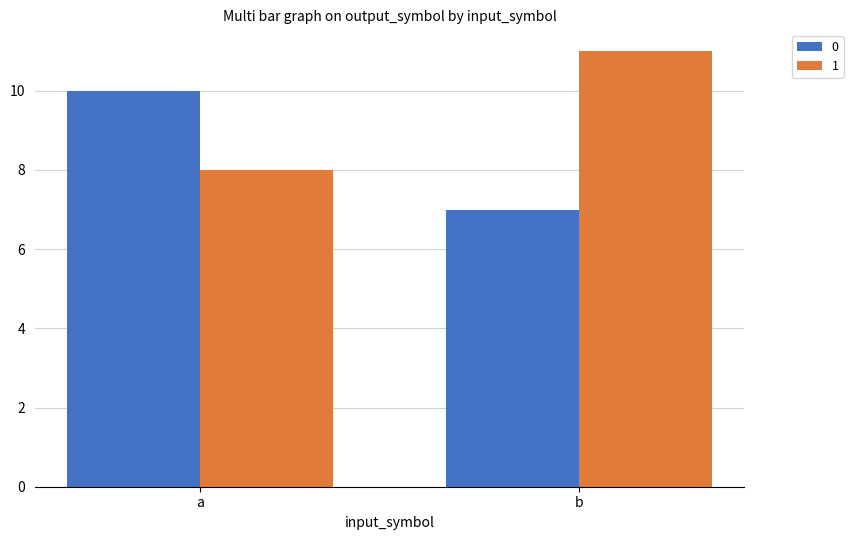

What is the difference between the maximum and minimum values in the 1 series?

3